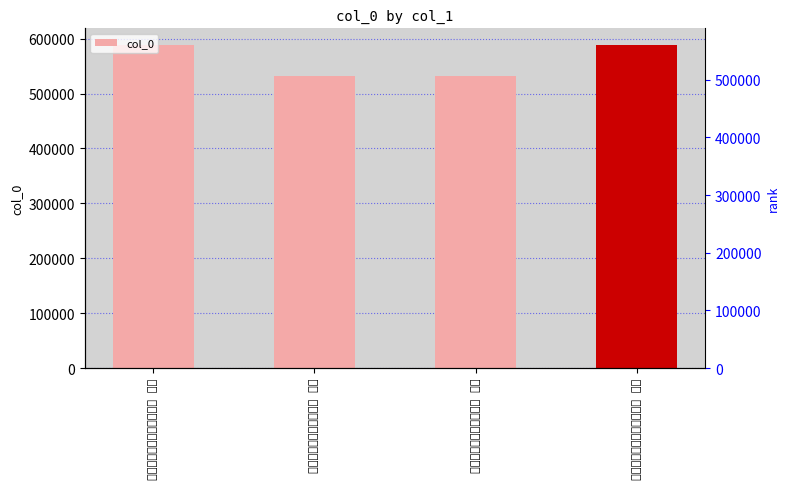

List the labels in order of value, largest first.

题黎漱泉号和念谷高大尹韵 其二, 题黎漱泉号和念谷高大尹韵 其一, 春日田园杂兴次郑大尹韵 其二, 春日田园杂兴次郑大尹韵 其一